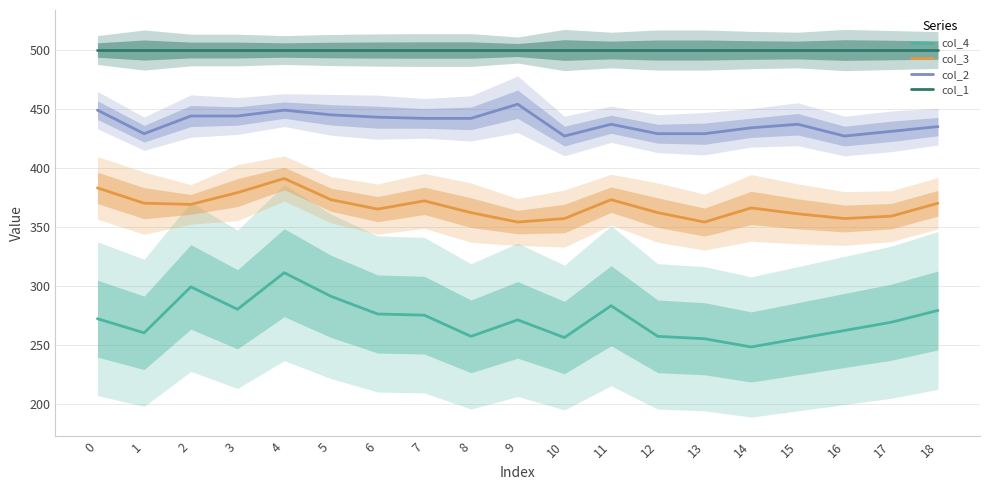

List the labels in order of col_3 value, largest first.

4, 0, 3, 5, 11, 7, 1, 18, 2, 14, 6, 8, 12, 15, 17, 10, 16, 9, 13